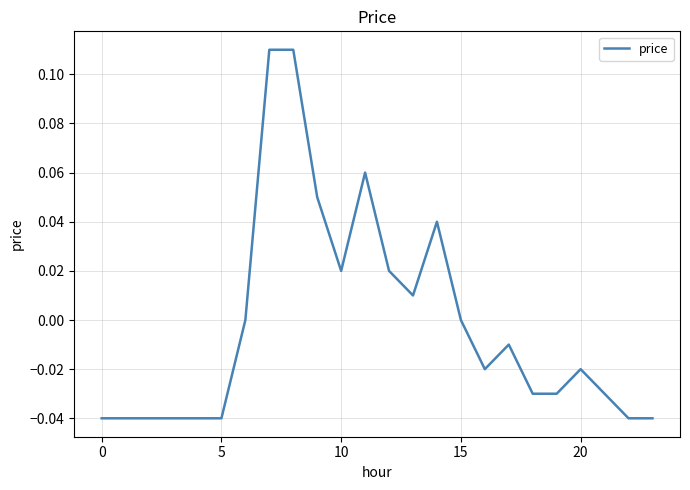

How many lines are shown in the chart?

1